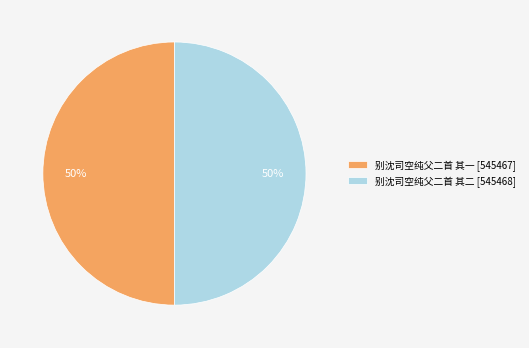

What is the ratio of the value at 别沈司空纯父二首 其二 [545468] to the value at 别沈司空纯父二首 其一 [545467]?

1.0